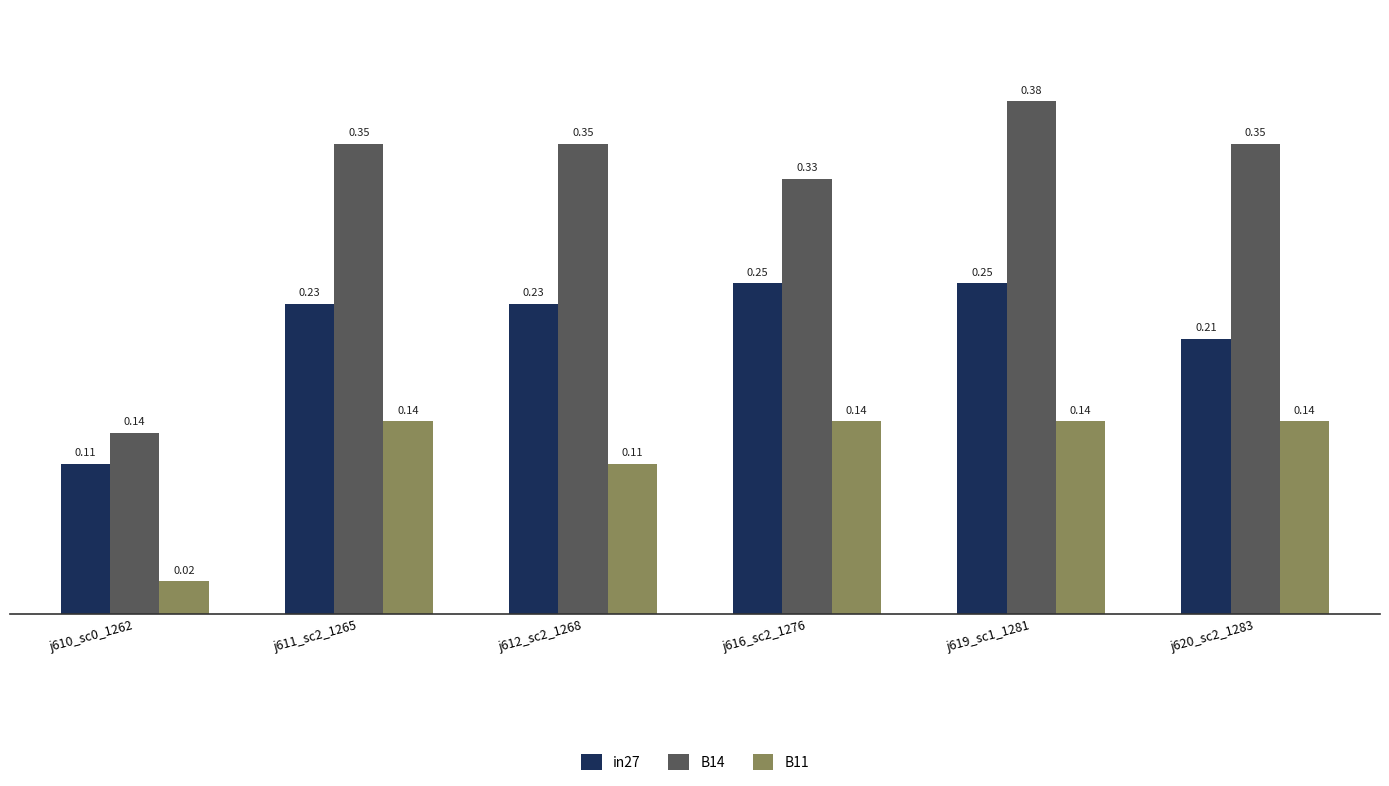

At which label does B14 reach its peak?

j619_sc1_1281